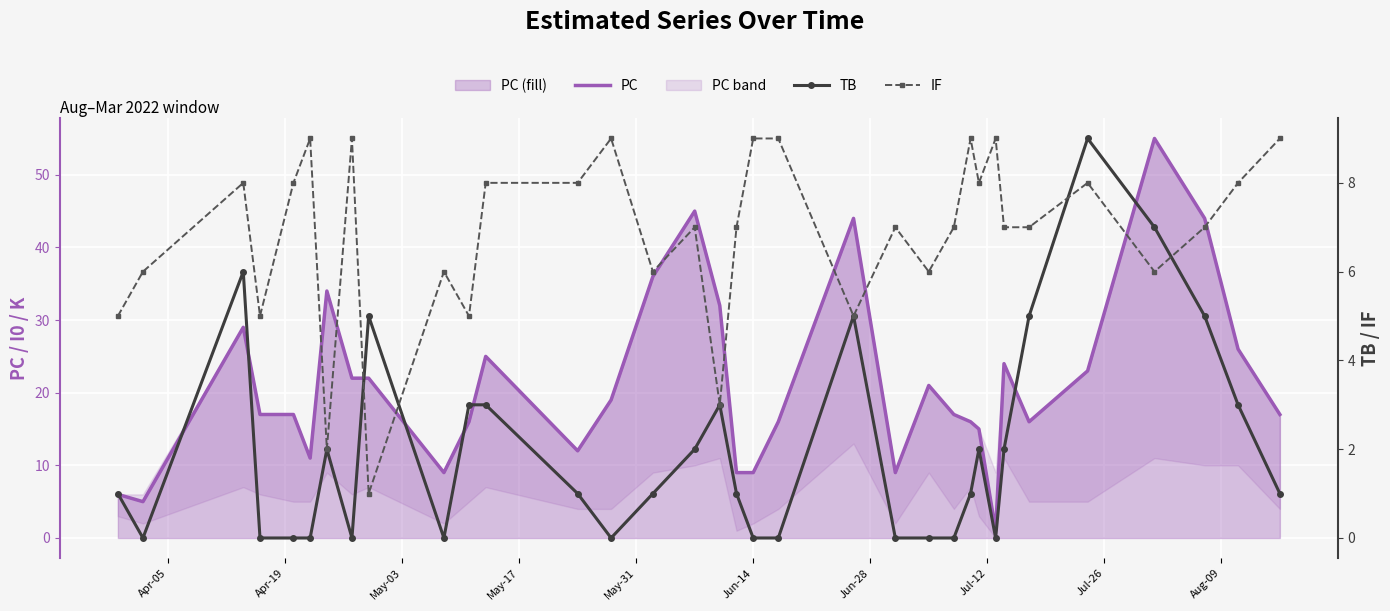

True or false: PC and TB intersect in this chart.

False